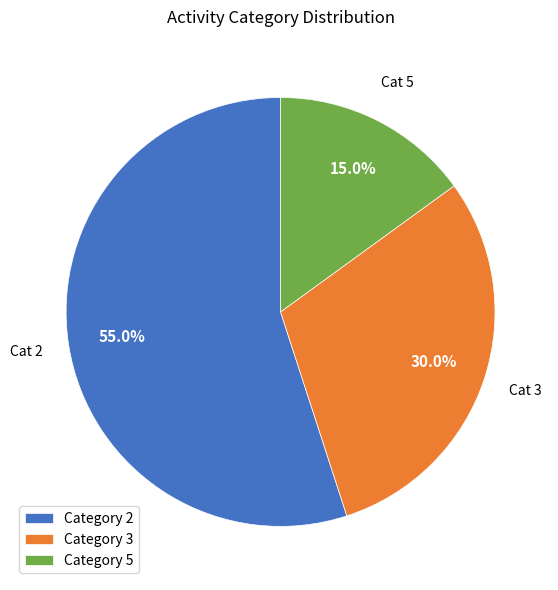

Rank the categories by value from highest to lowest.

Category 2, Category 3, Category 5